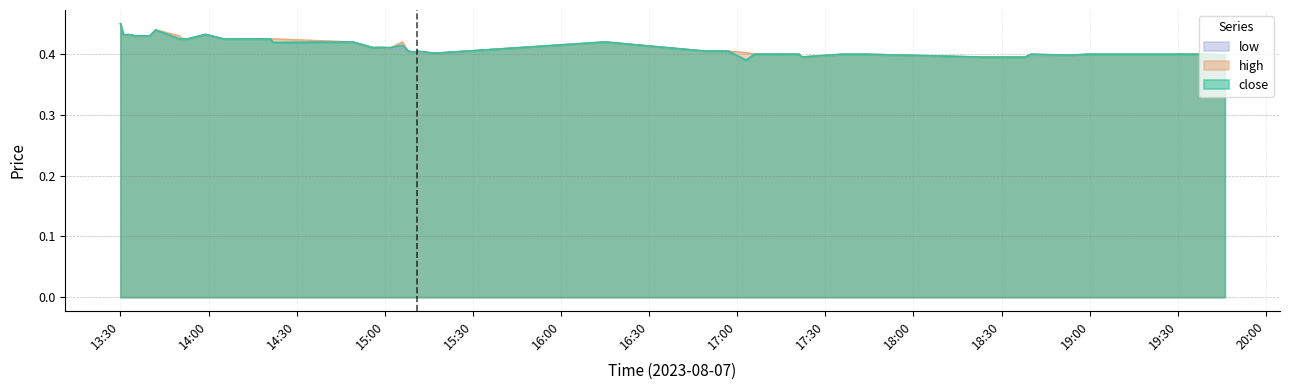

Is it true that low equals 0.4 at 19:00?

True